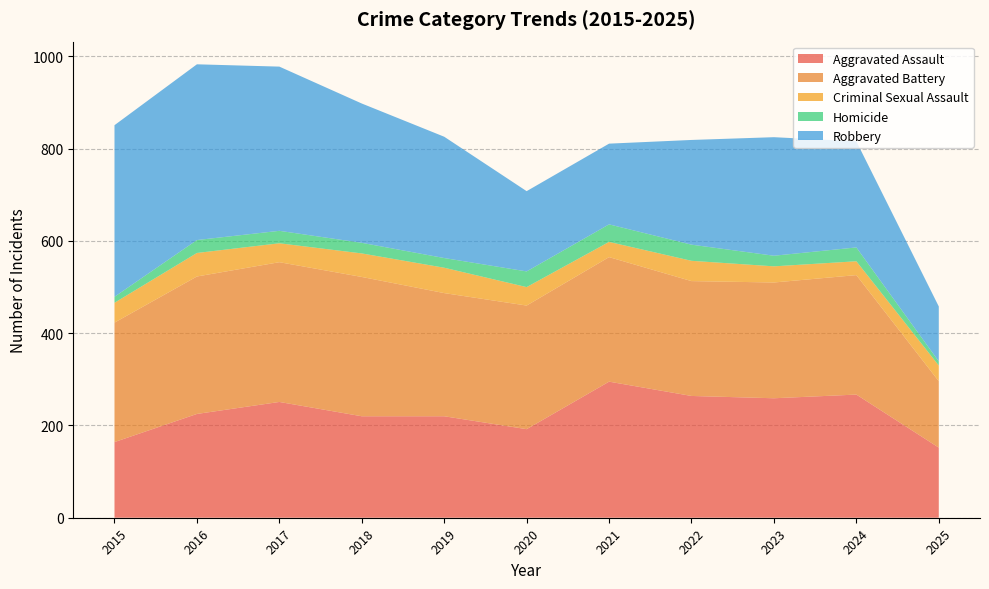

Reading right to left, extract all data points from this chart.

Aggravated Assault: 152	267	259	264	295	192	220	220	251	225	164
Aggravated Battery: 144	259	251	249	270	268	267	302	303	298	259
Criminal Sexual Assault: 34	30	35	44	33	40	55	51	41	51	43
Homicide: 9	30	23	35	38	34	21	23	27	28	13
Robbery: 119	230	257	227	175	174	263	302	356	381	372